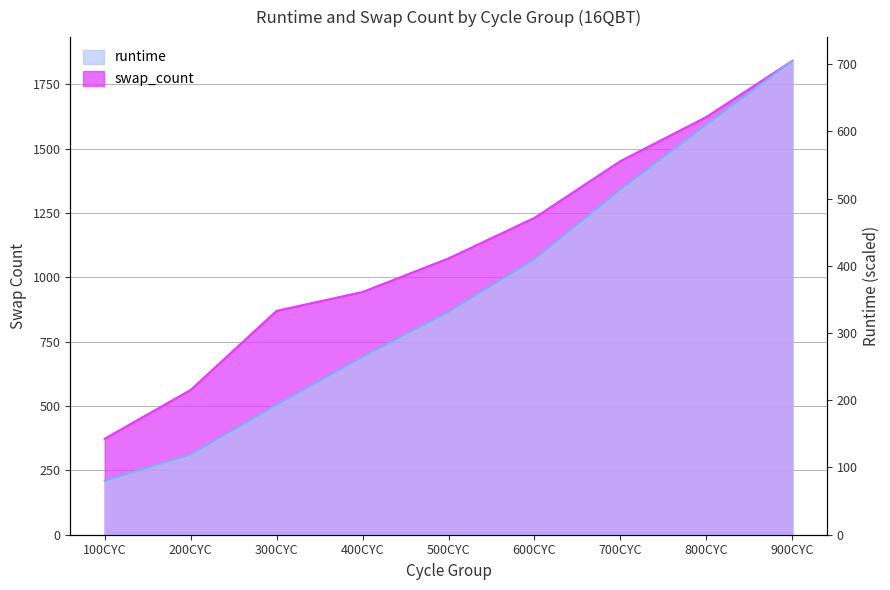

What is the highest value of the runtime series?

705.0